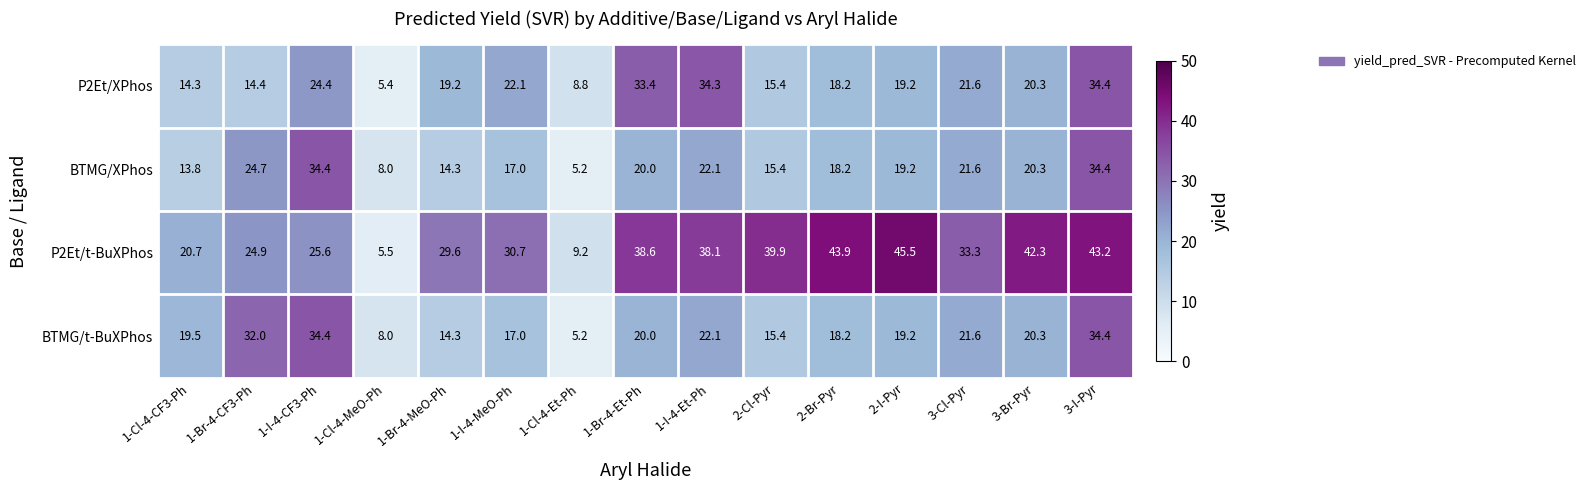

At how many categories does at least one series exceed 31?

10